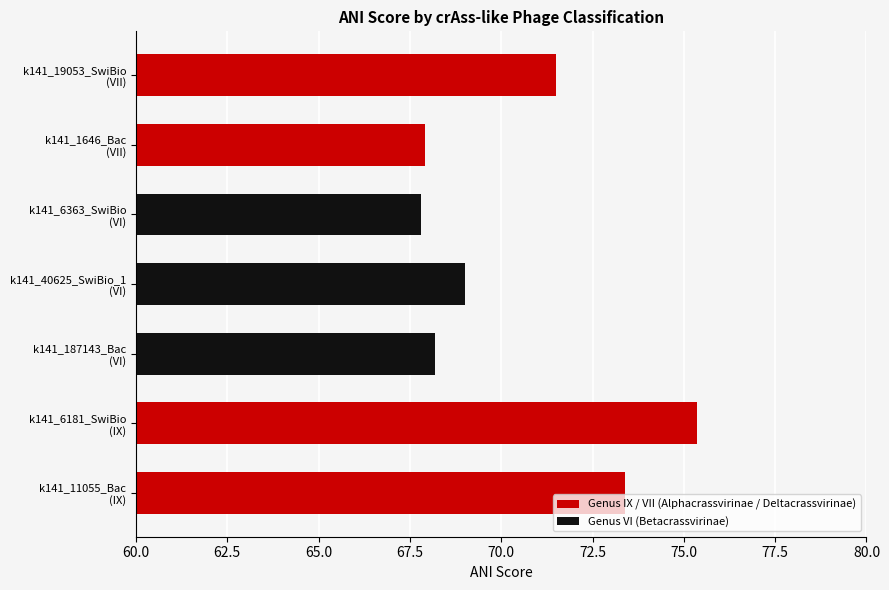

What is the label of the 4th bar from the right?

k141_40625_SwiBio_1
(VI)